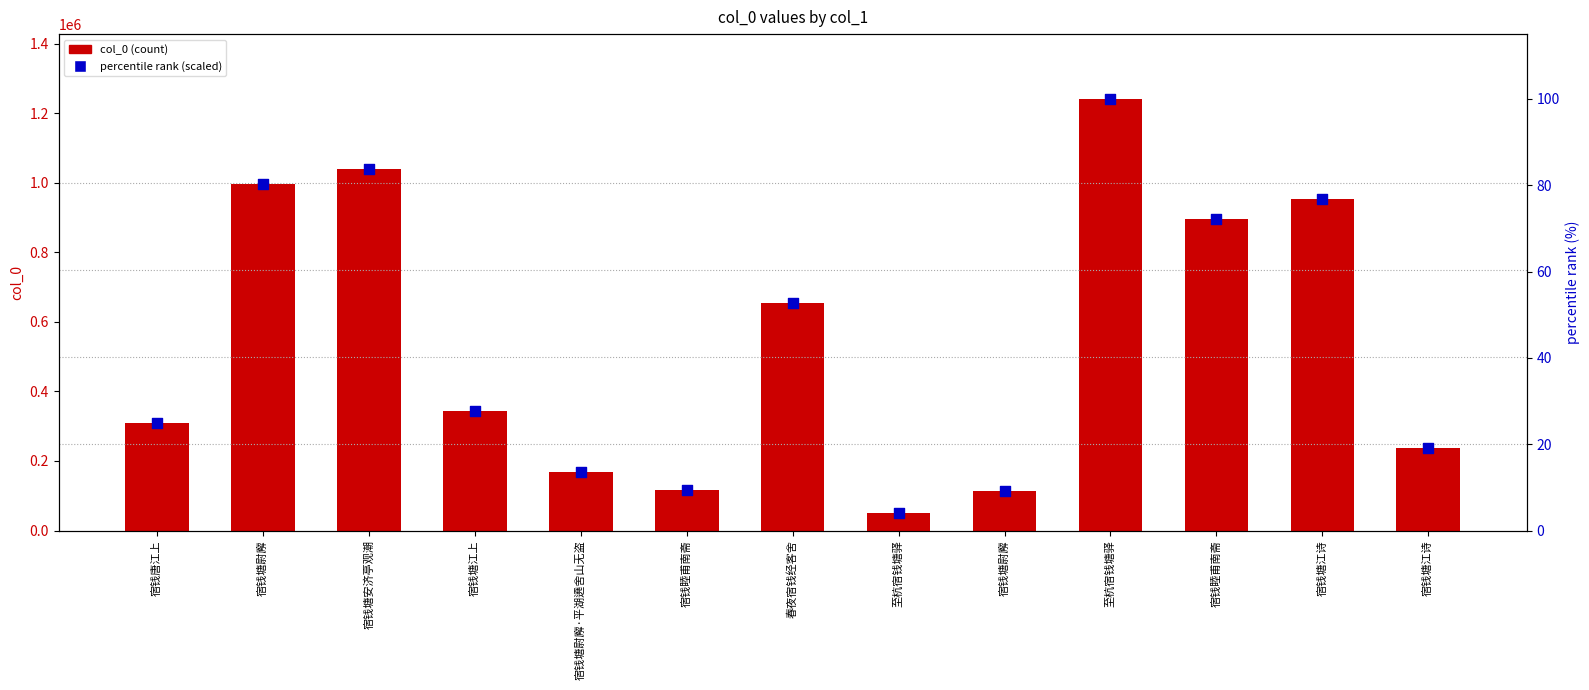

What are all the series names shown in the legend?

col_0, percentile rank (scaled)